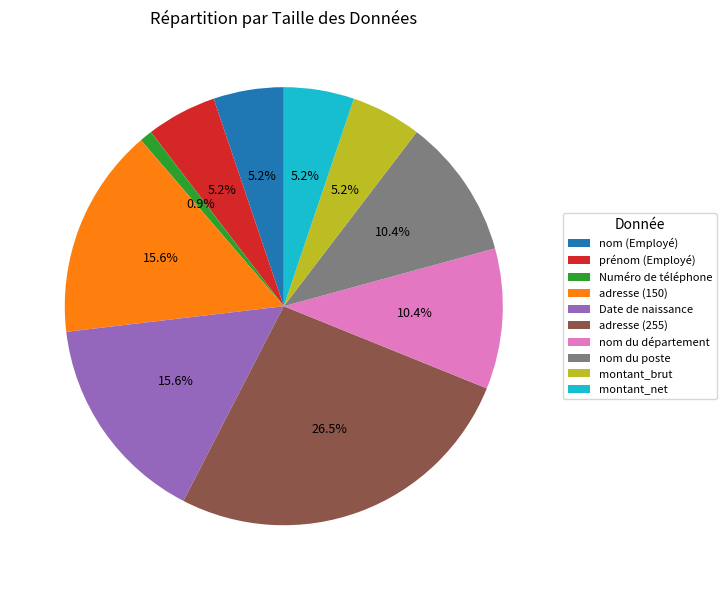

How many slices are in this pie chart?

10